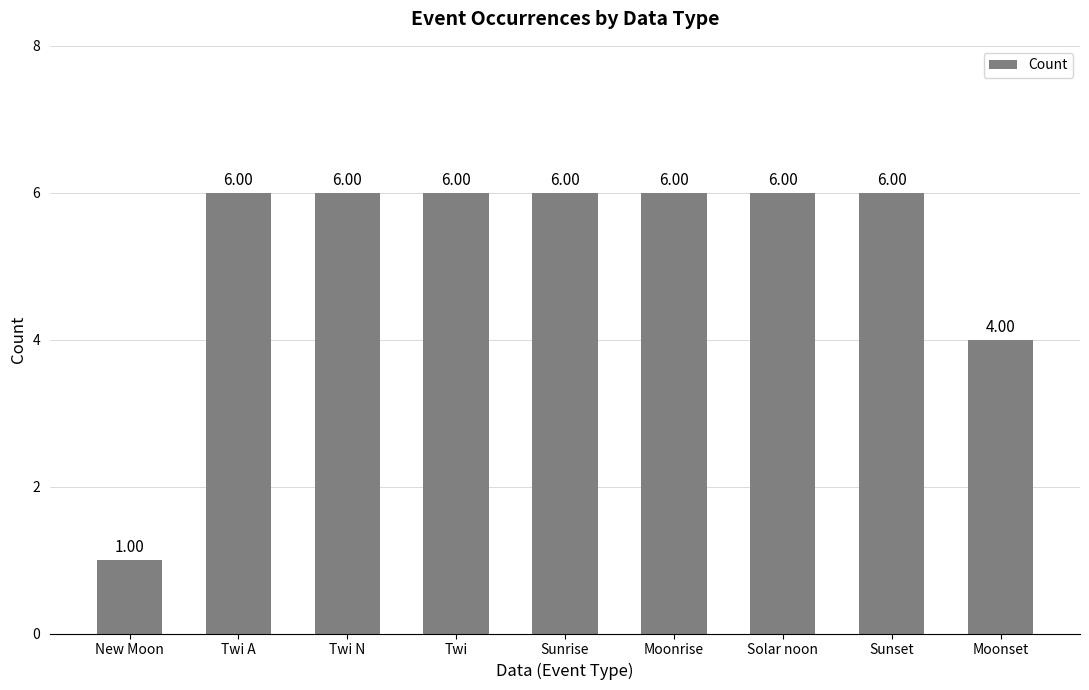

Reading right to left, transcribe all the data shown in this chart.

4	6	6	6	6	6	6	6	1